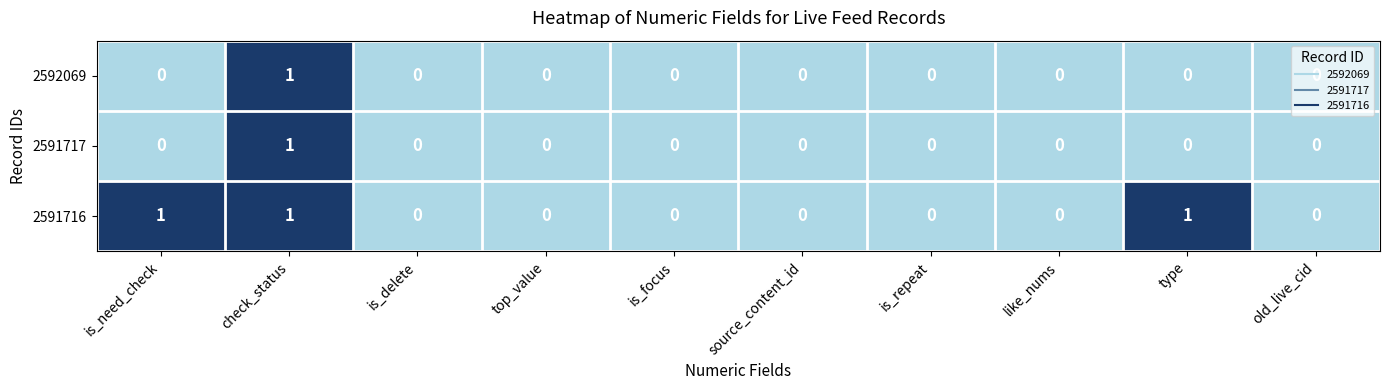

How many 2591716 values are between 0 and 1?

10